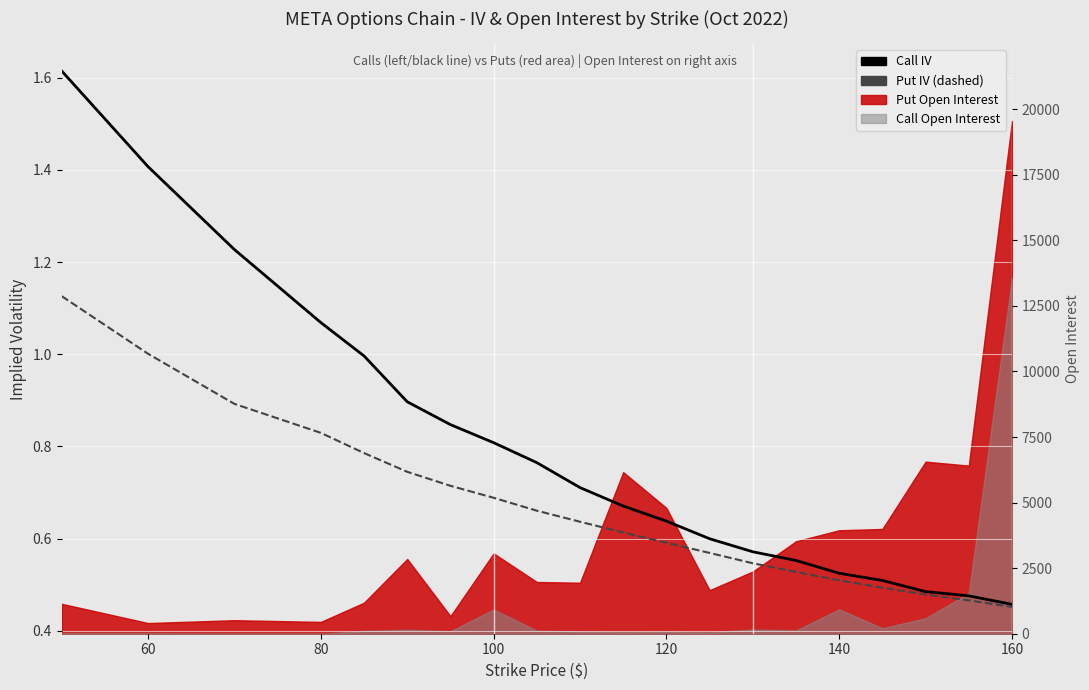

How many lines are shown in the chart?

2